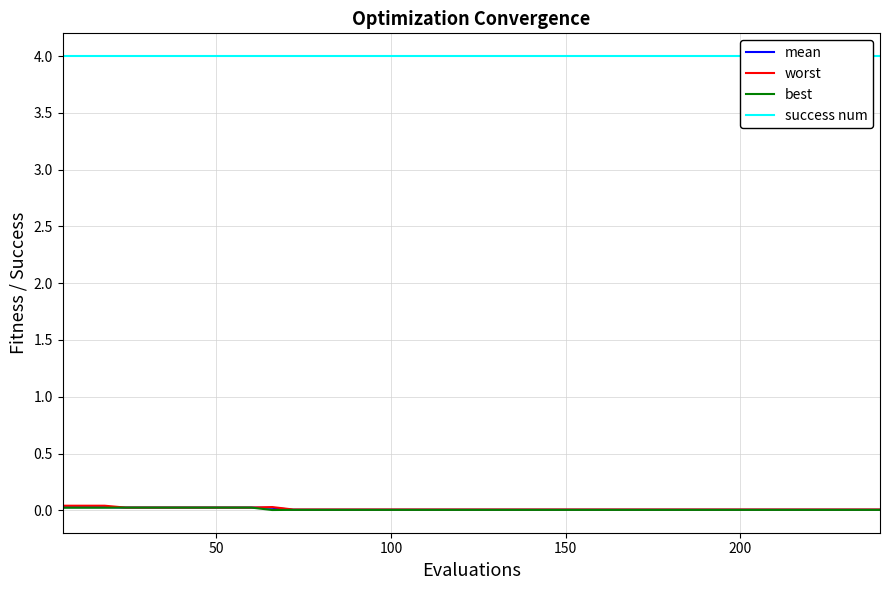

Count the mean values in the range 0 to 1.

40